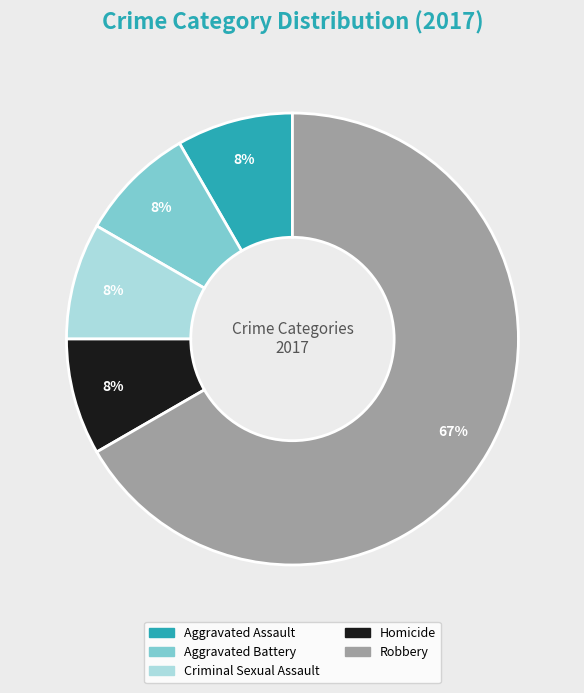

To the nearest percent, what is the average slice percentage?

20%